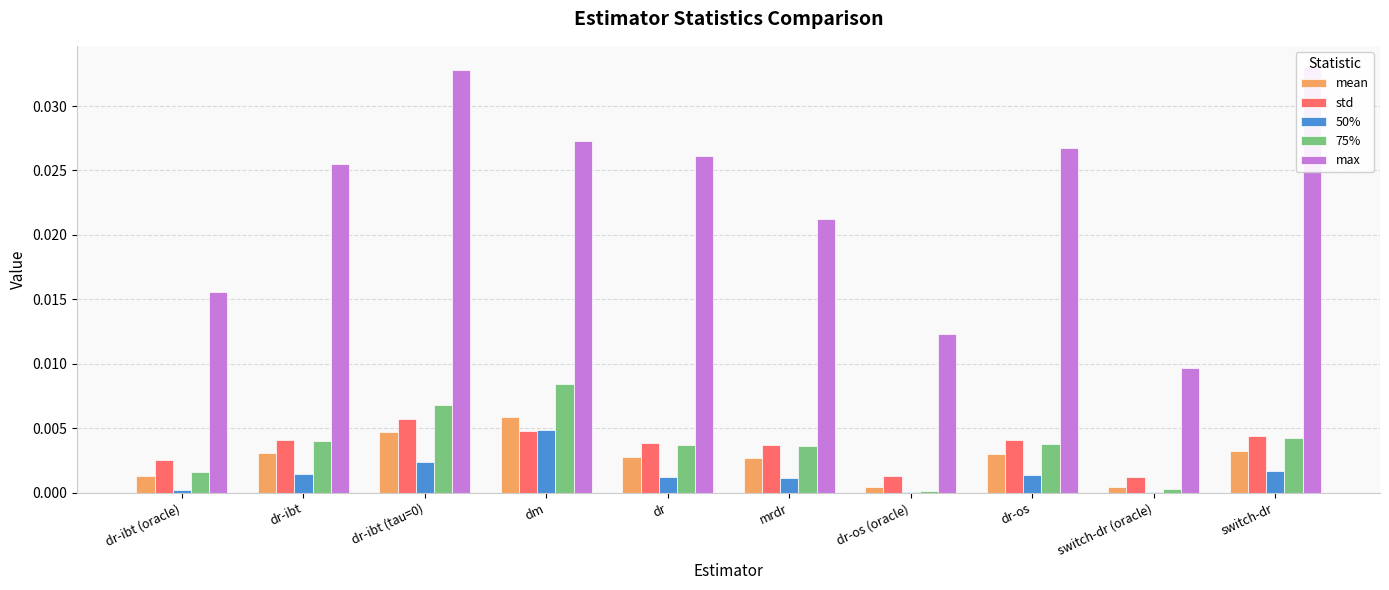

What is the label of the 9th bar from the right?

dr-ibt